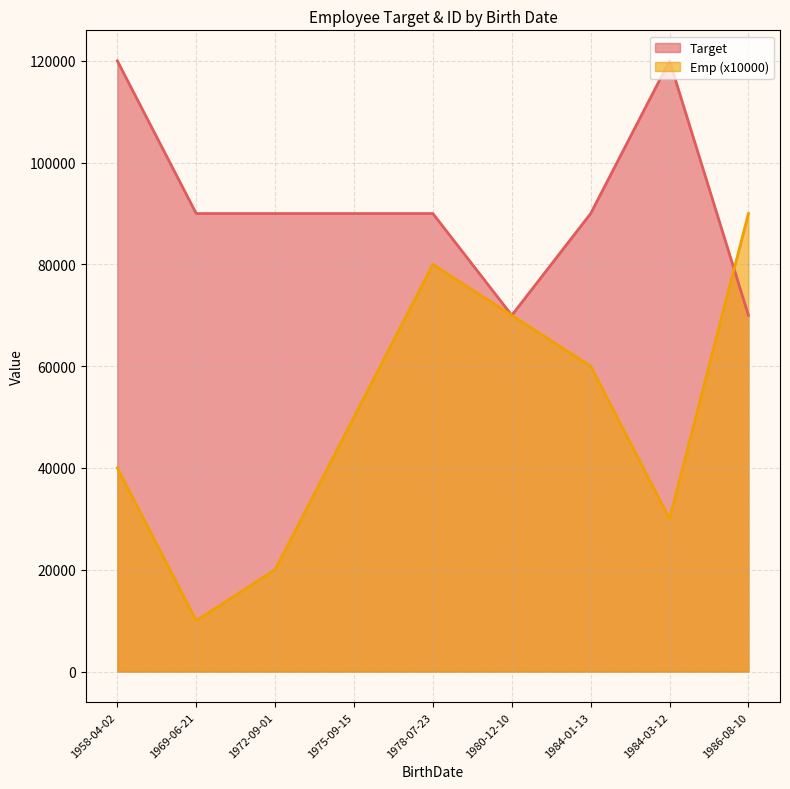

How many Emp values are between 3 and 7?

5